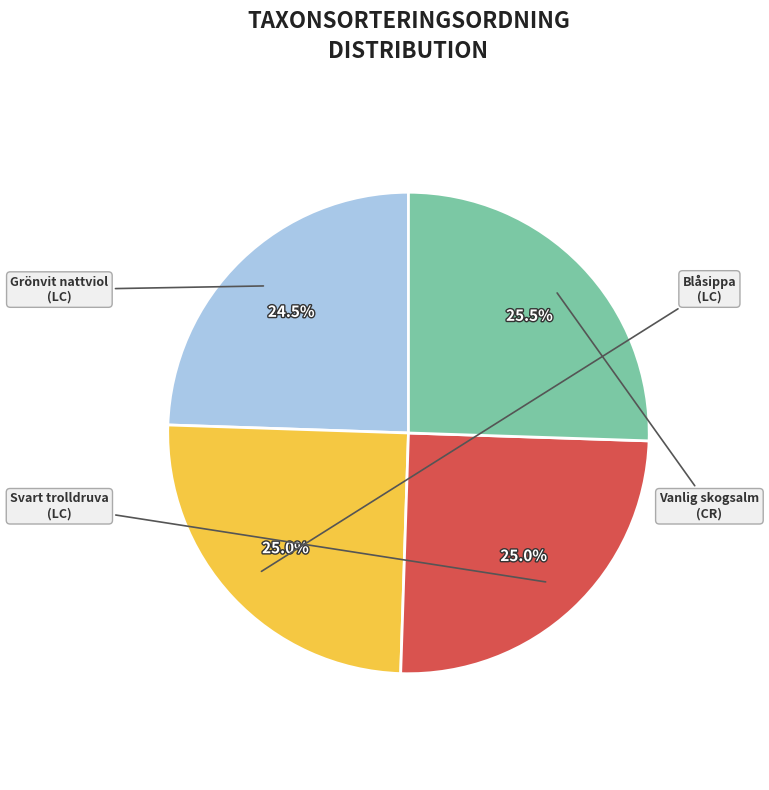

What portion of the pie excludes Svart trolldruva?

75.0%